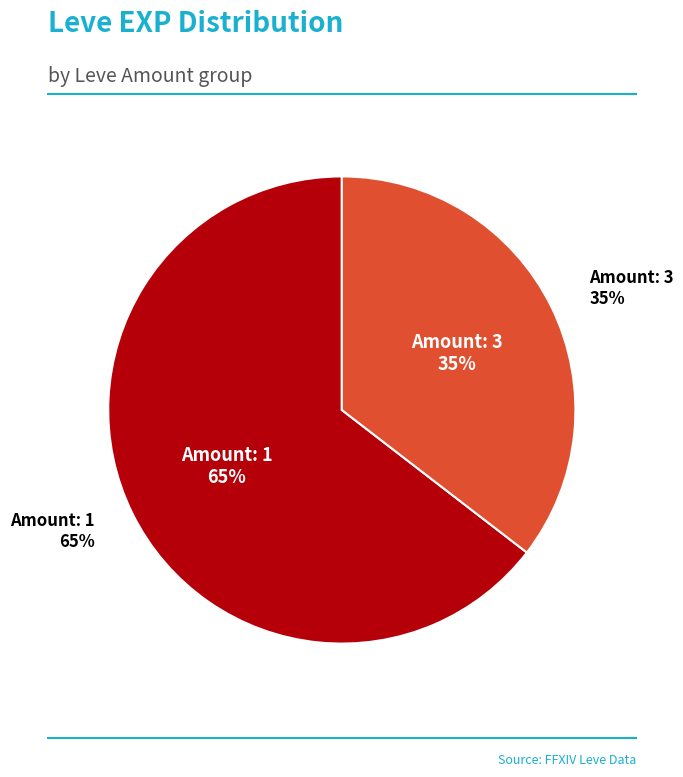

Is 3 the majority of the pie?

No